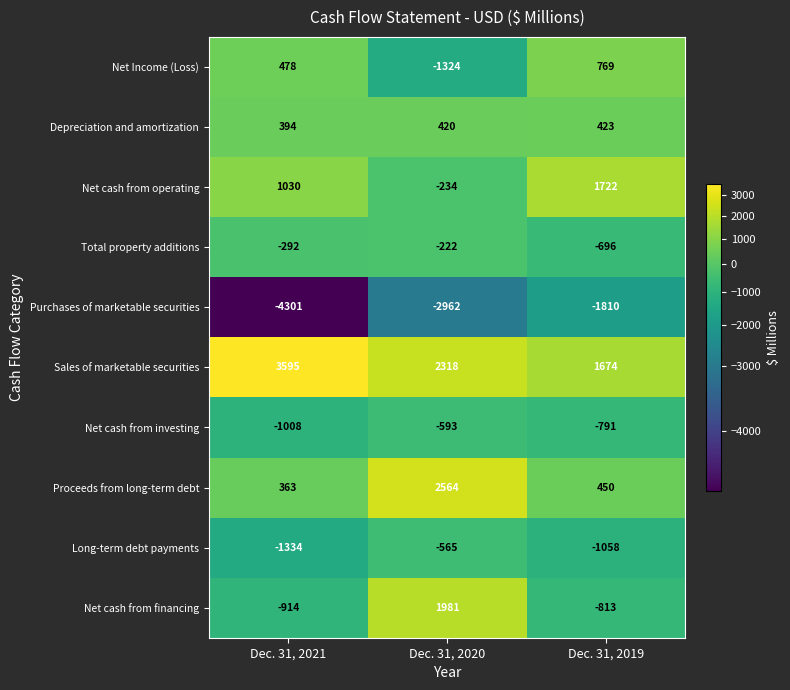

Which series changed the most between Dec. 31, 2021 and Dec. 31, 2020?

Net cash from financing